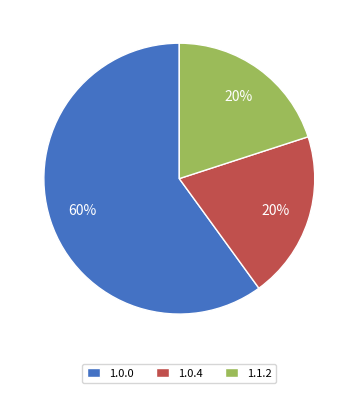

How many segments does this pie chart have?

3